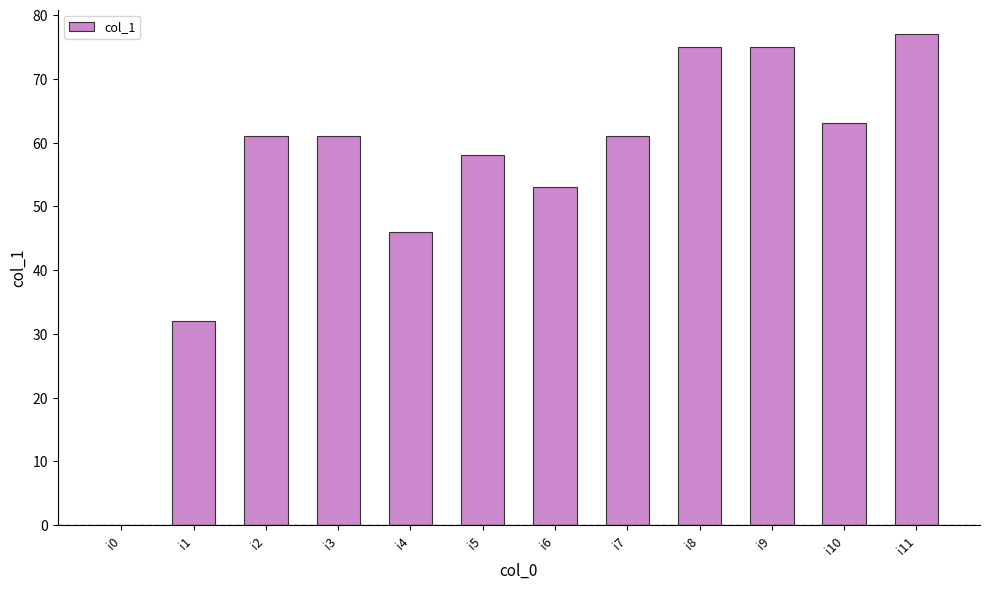

What is the average value?

55